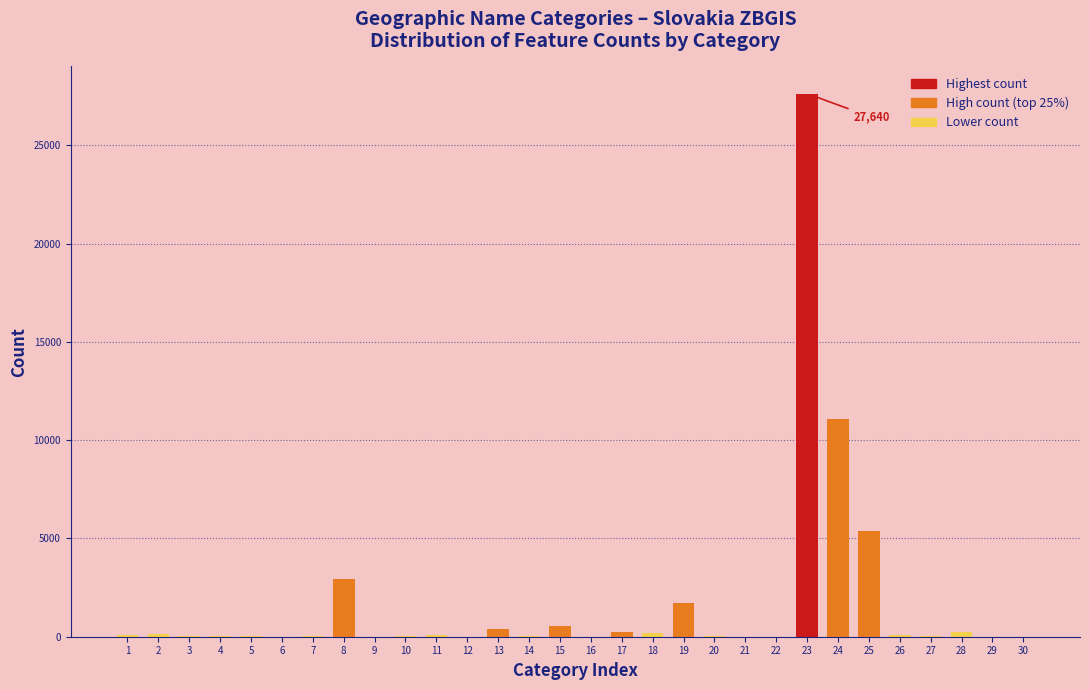

What is the maximum value shown in the chart?

27640